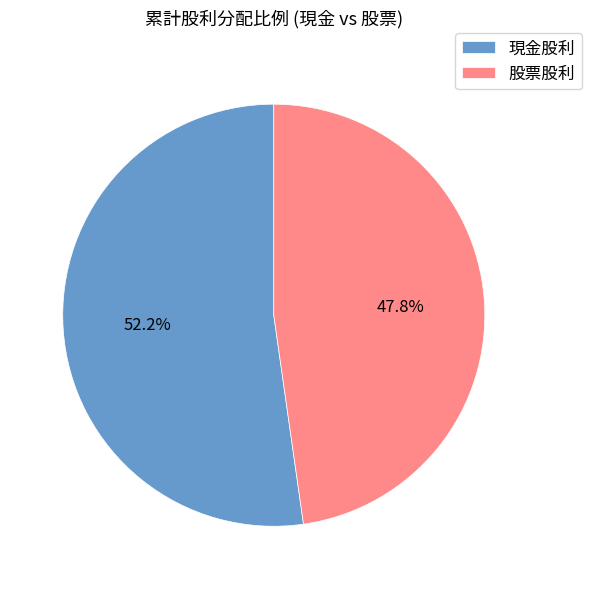

True or false: 現金股利 accounts for 60% of the total.

False